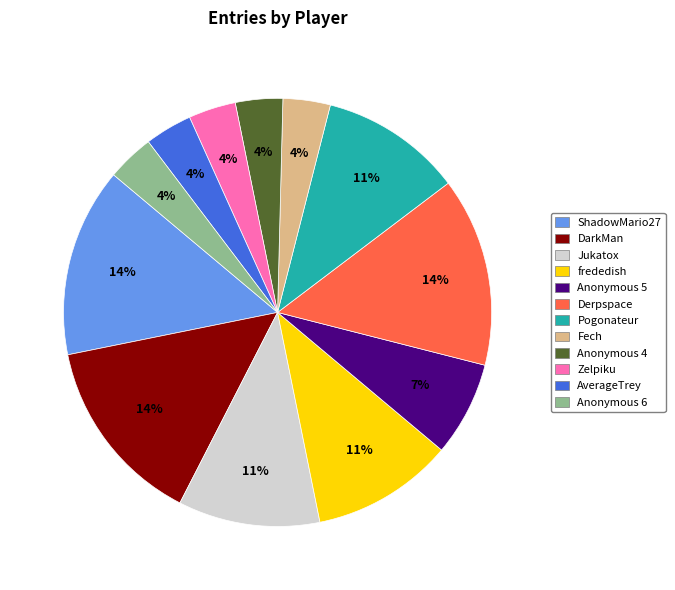

How many segments does this pie chart have?

12